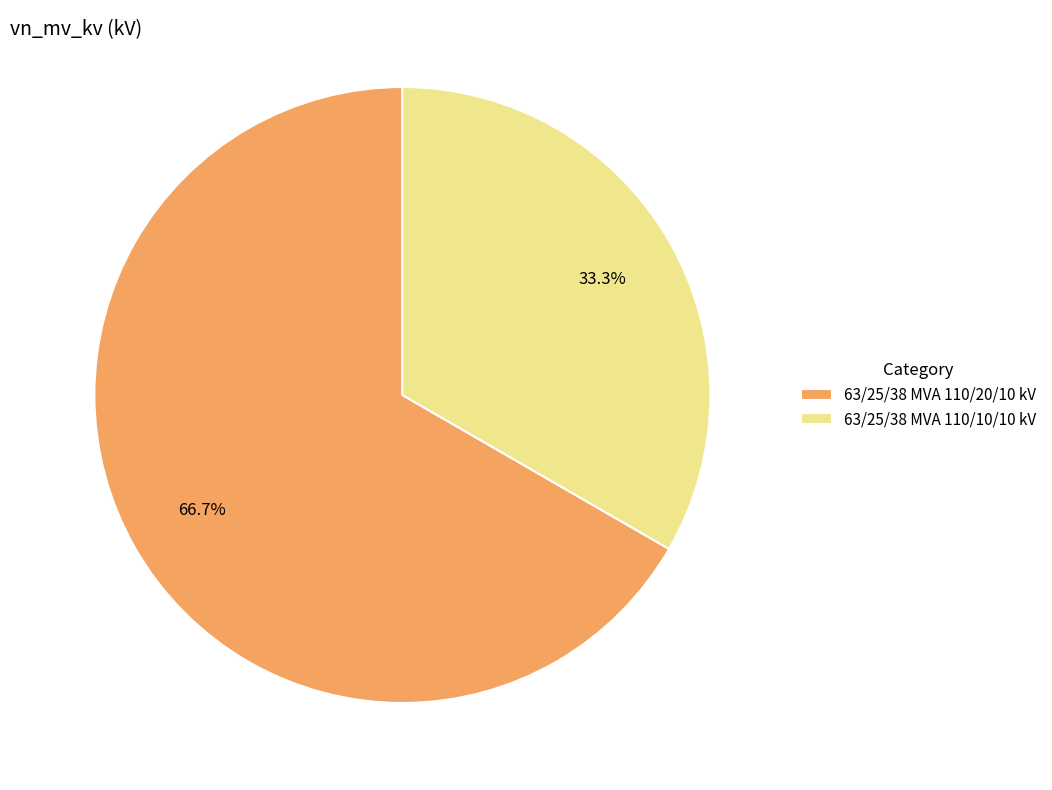

Is there any slice that represents more than half of the pie?

Yes